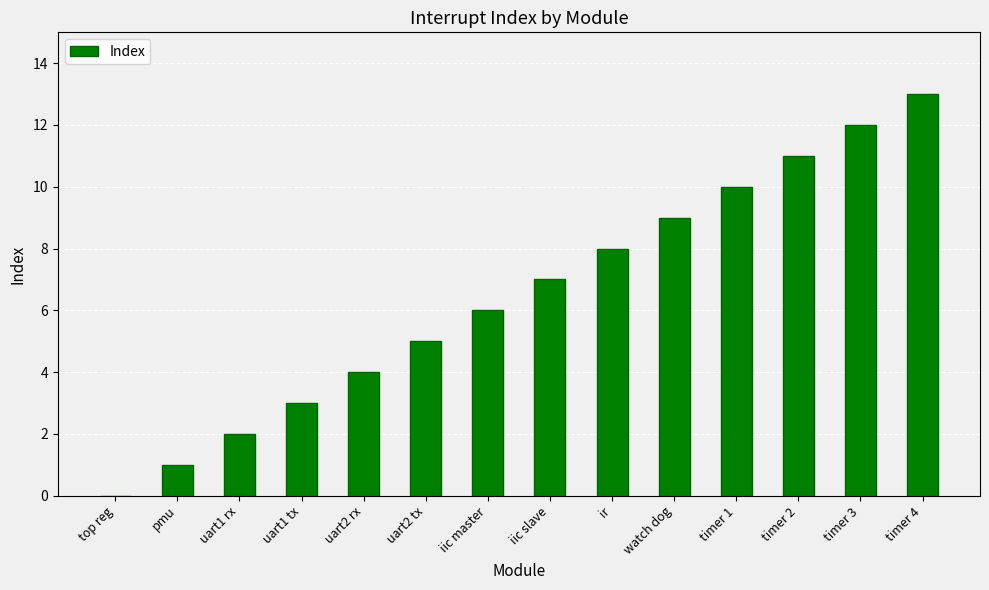

Reading left to right, extract all data points from this chart.

0	1	2	3	4	5	6	7	8	9	10	11	12	13